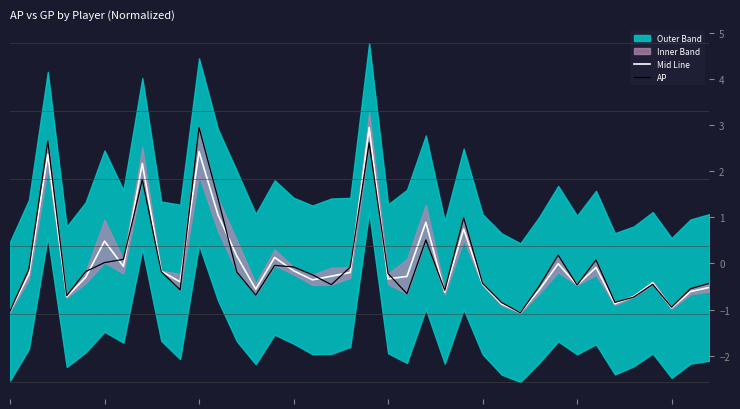

How many lines are shown in the chart?

2